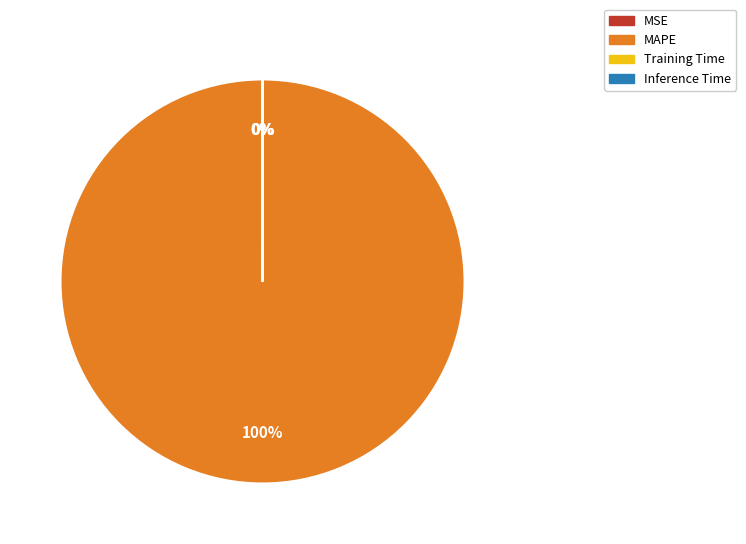

To the nearest percent, what is the difference between the largest and smallest slice percentages?

100%